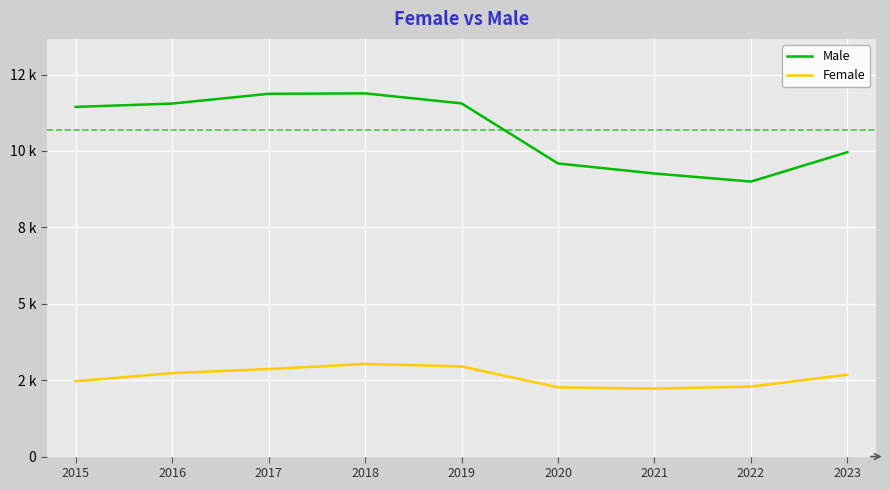

Rank the series by their maximum value, from lowest to highest.

Female, Male